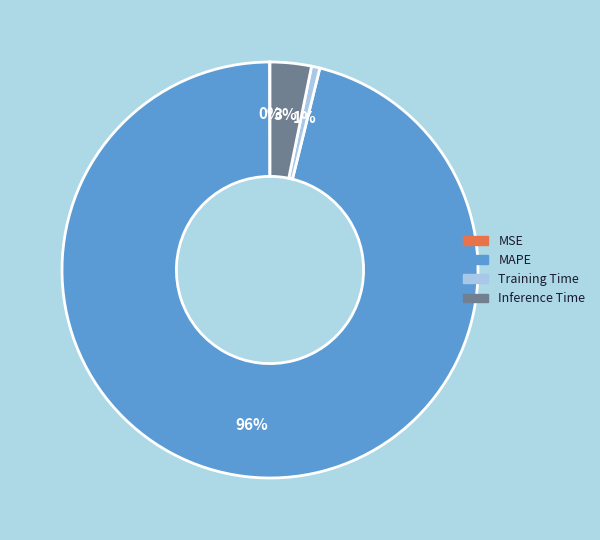

Do MAPE and Training Time together represent more than half of the pie?

Yes